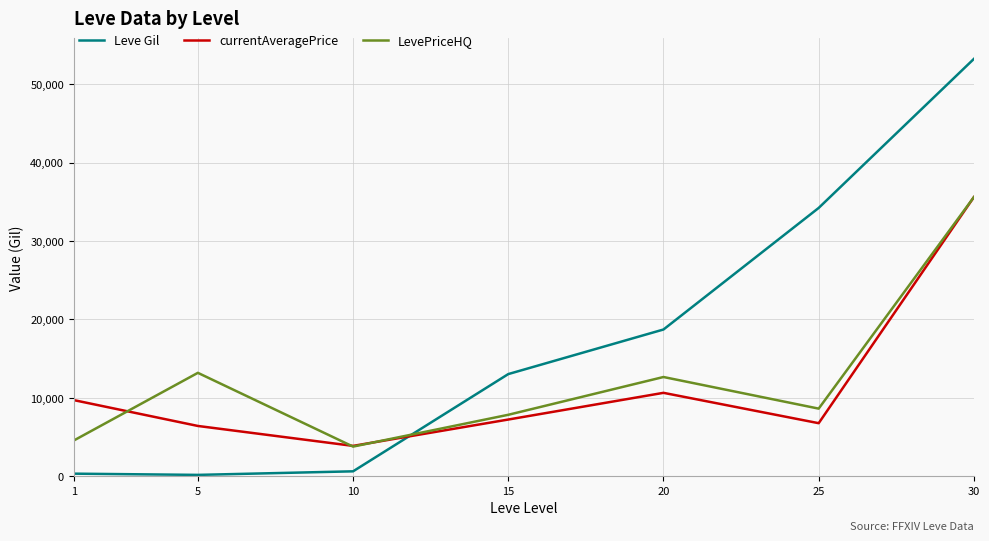

What is the highest value of the LevePriceHQ series?

35589.4